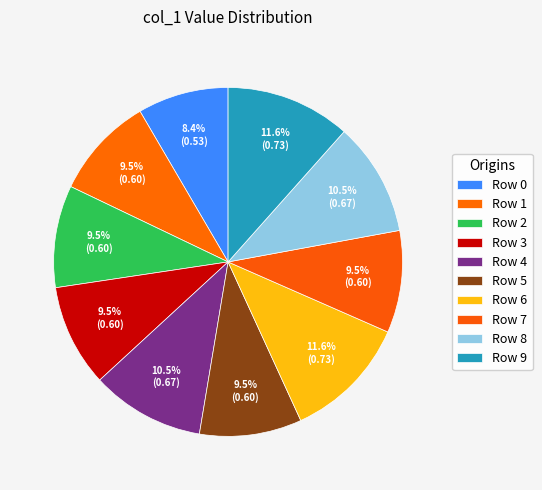

Is it true that Row 2 is 20% of the pie?

False